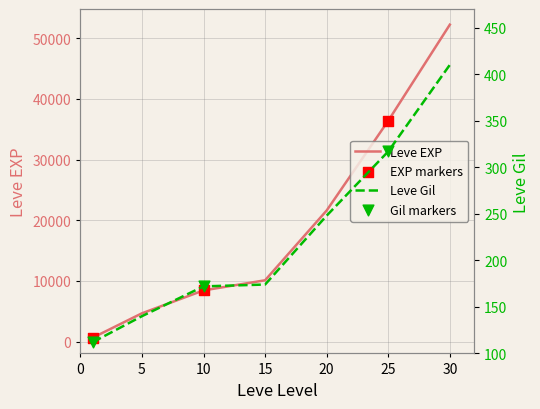

At which category is the sum across all series the highest?

30